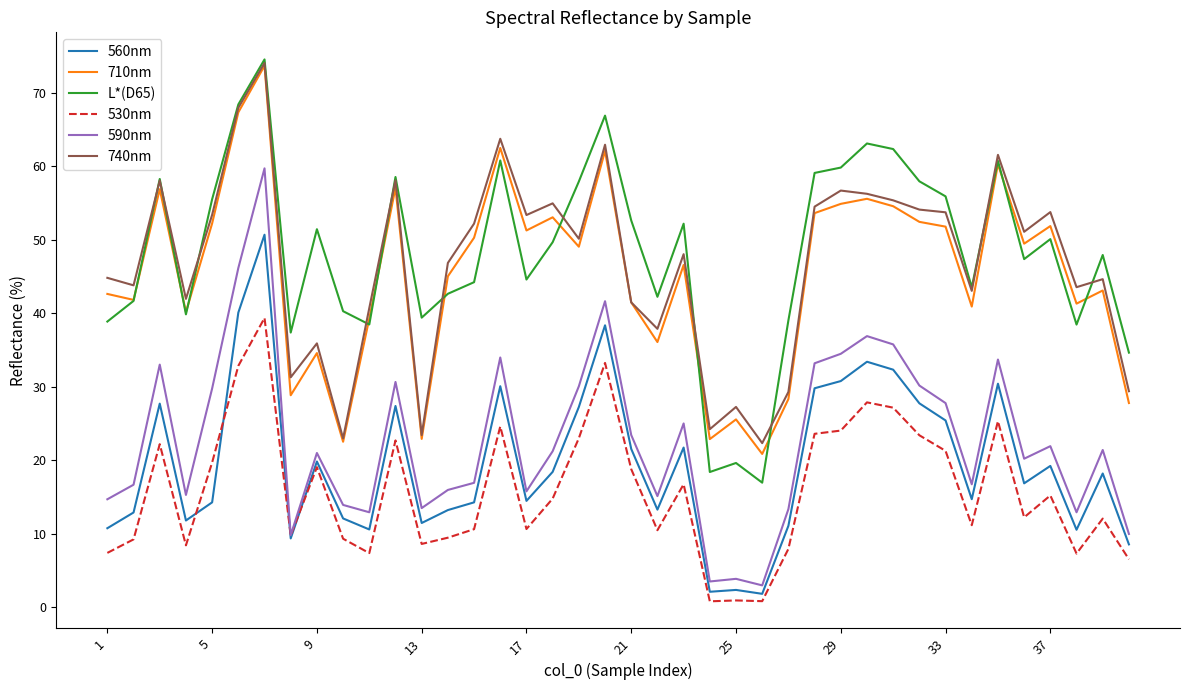

True or false: 740nm and 560nm intersect in this chart.

False